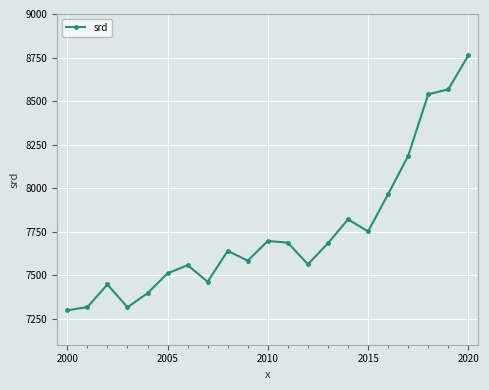

What is the average value?

7749